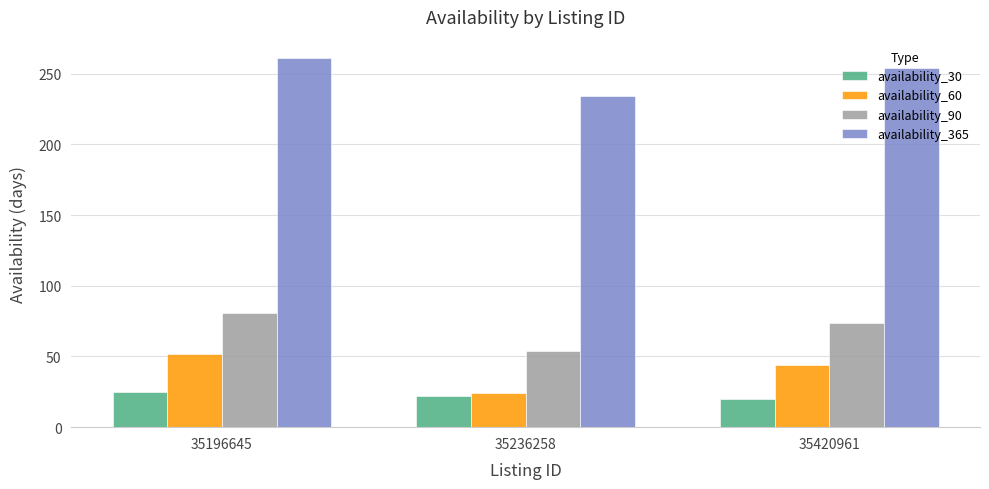

At which category is the sum across all series the highest?

35196645